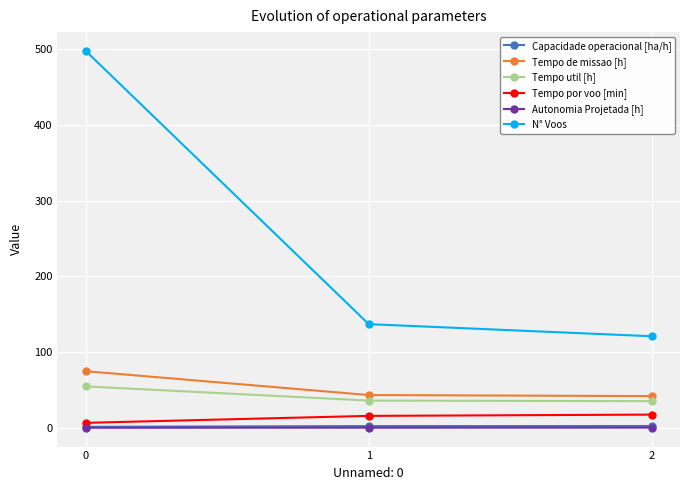

What is the lowest value of the Tempo util [h] series?

35.2